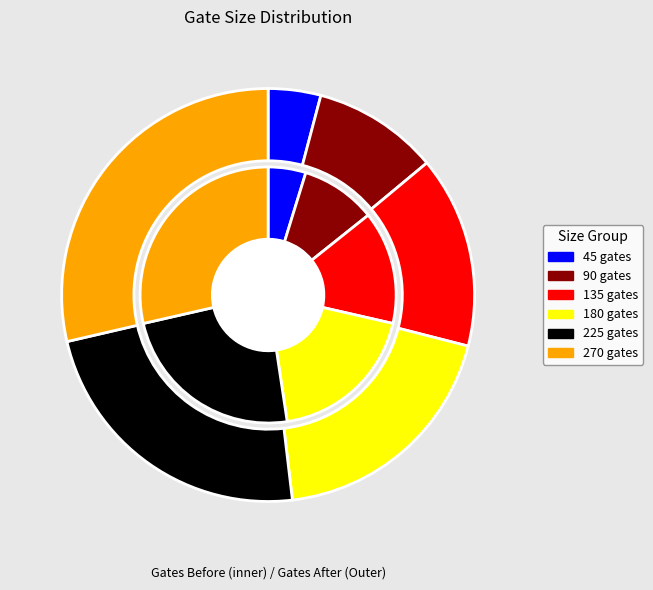

What percentage do 270 gates and 225 gates together represent?

52.4%